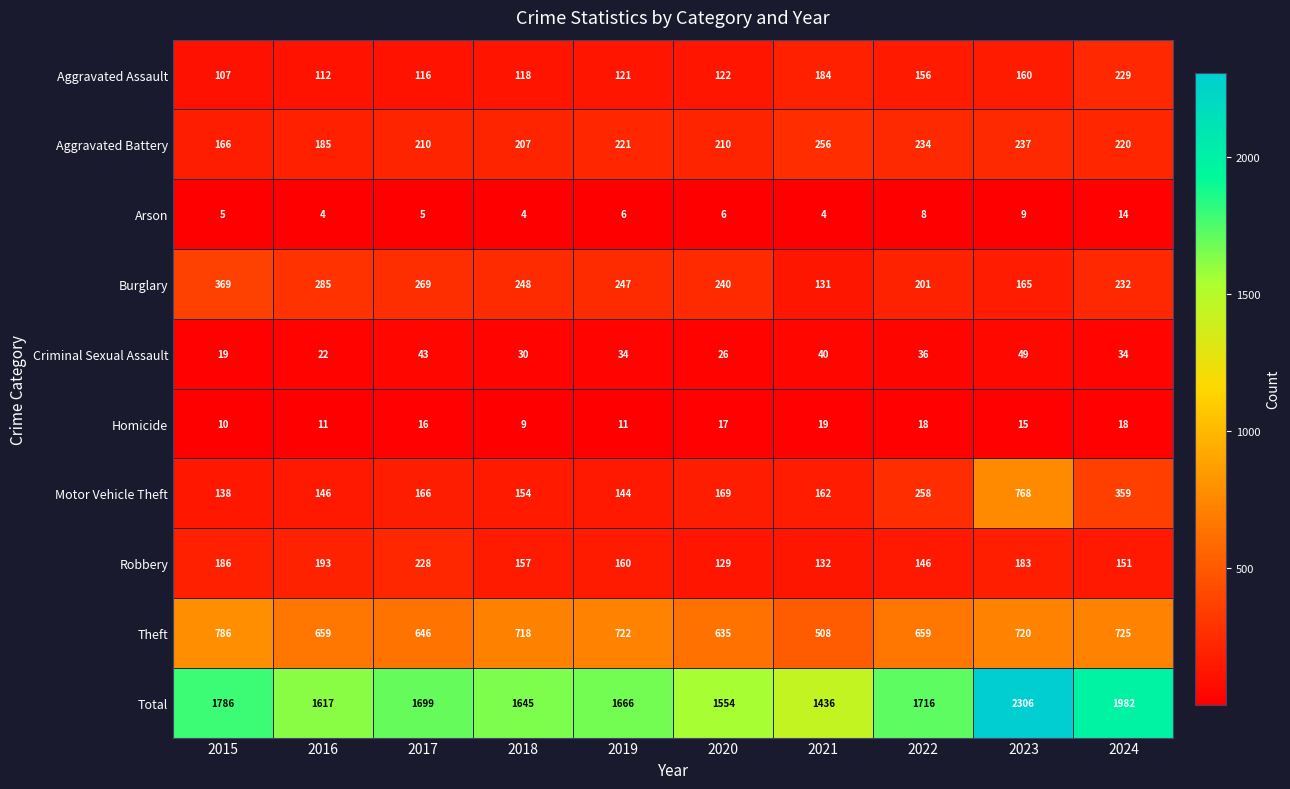

The Theft series shows 508 at 2021. True or false?

True